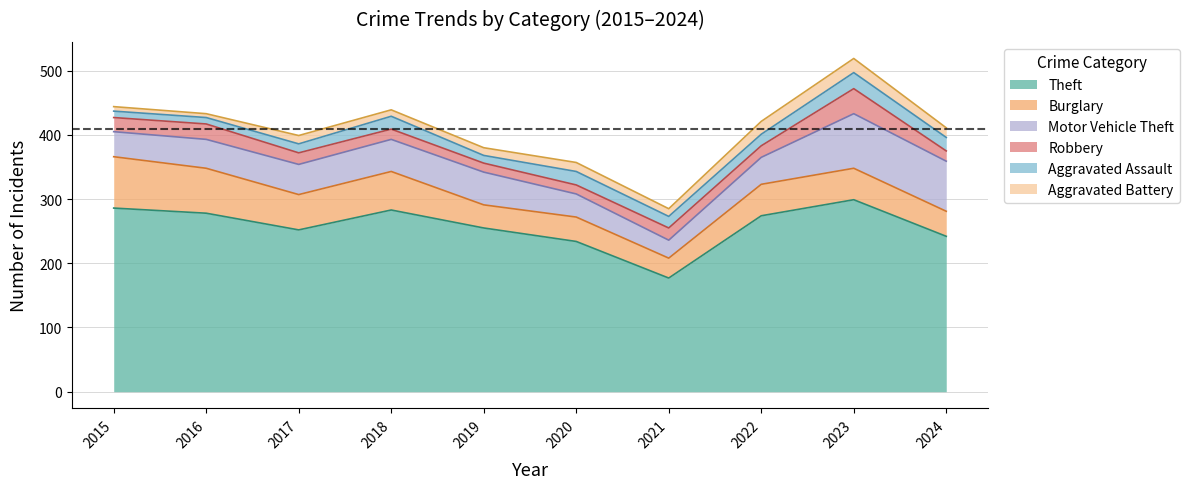

How many values in the Aggravated Assault series are below 18?

4